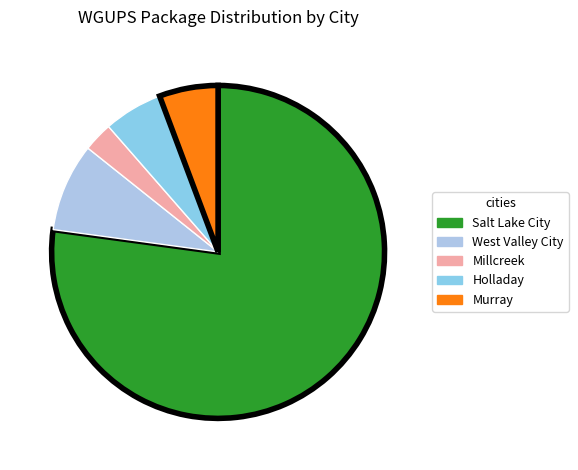

Combined, what portion of the pie is West Valley City and Salt Lake City?

85.7%